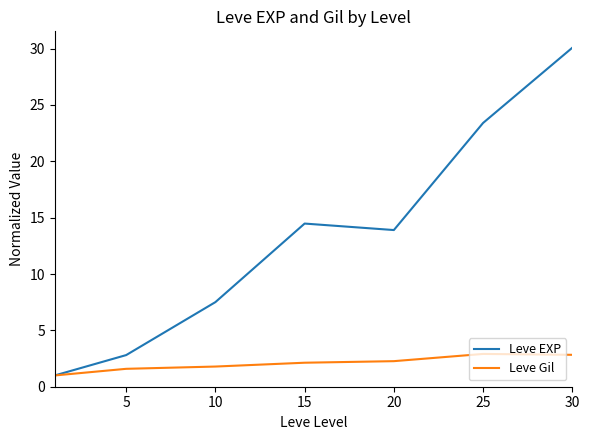

Which series has the largest total across all categories?

Leve EXP